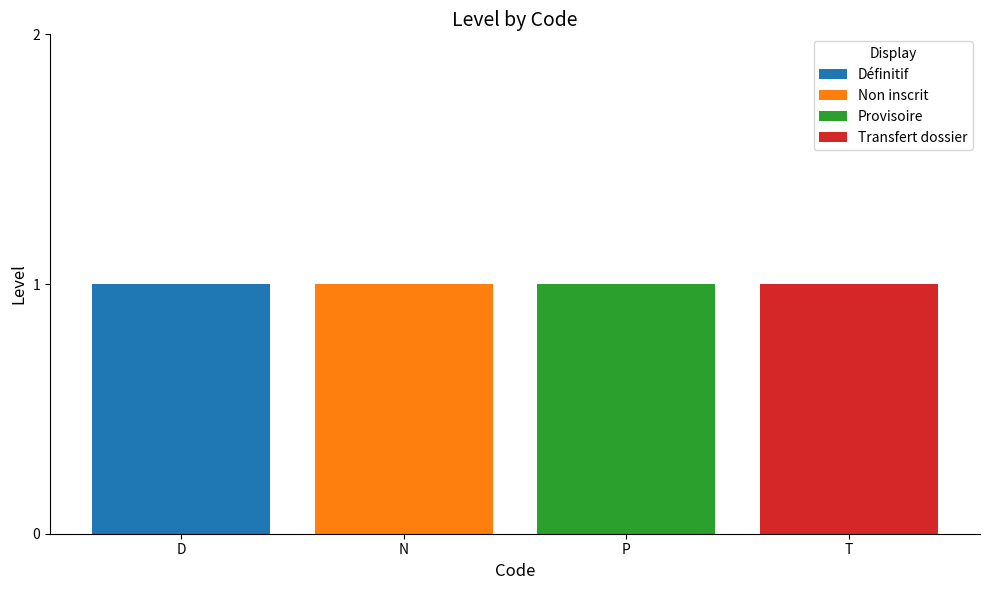

Reading left to right, transcribe the values for Définitif.

D=1	N=0	P=0	T=0